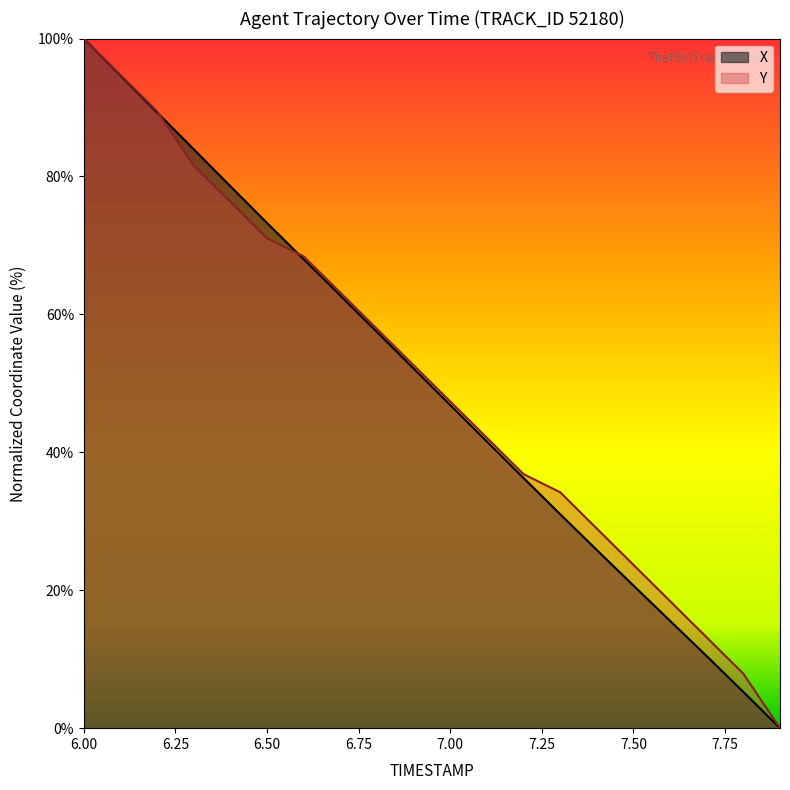

How many positive values does the Y series have?

19